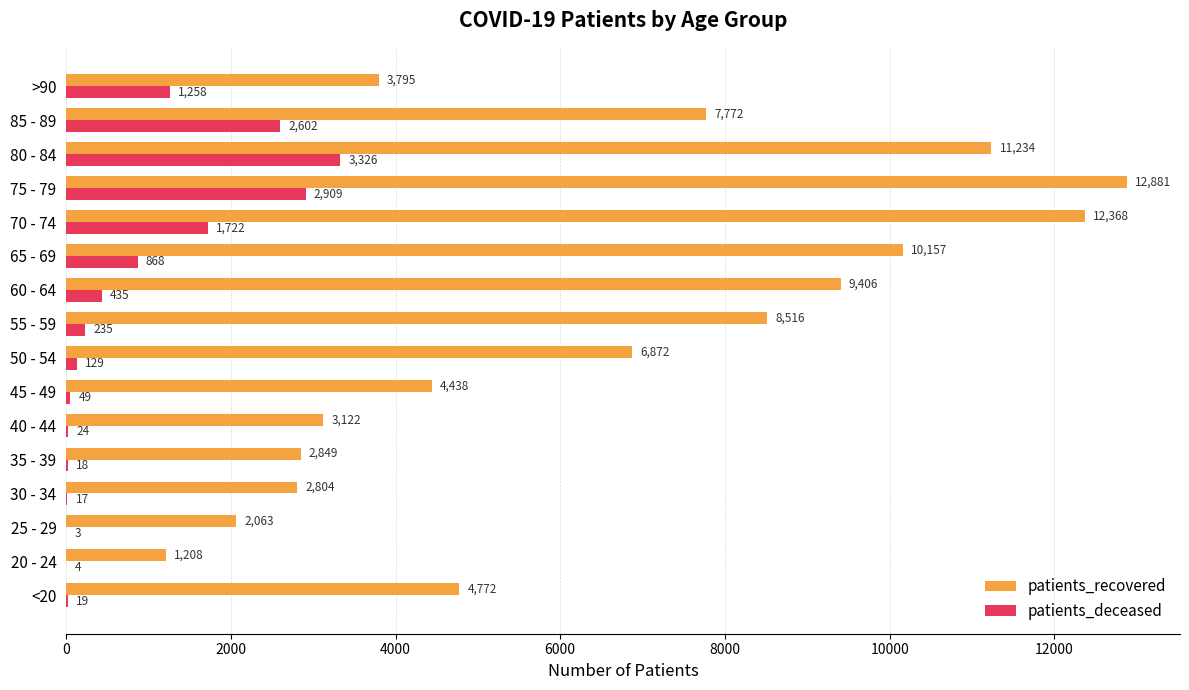

Is the value of patients_recovered at 25 - 29 greater than the value of patients_deceased at <20?

Yes